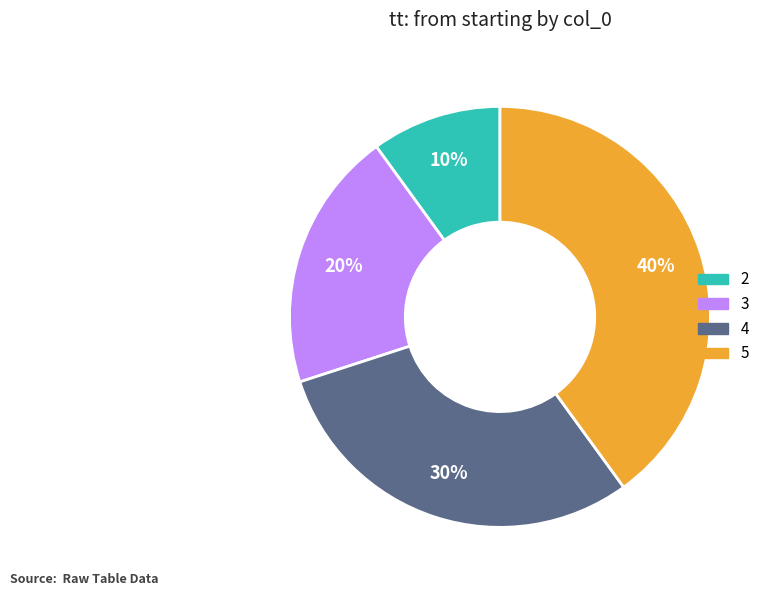

Is there a majority slice in this chart?

No